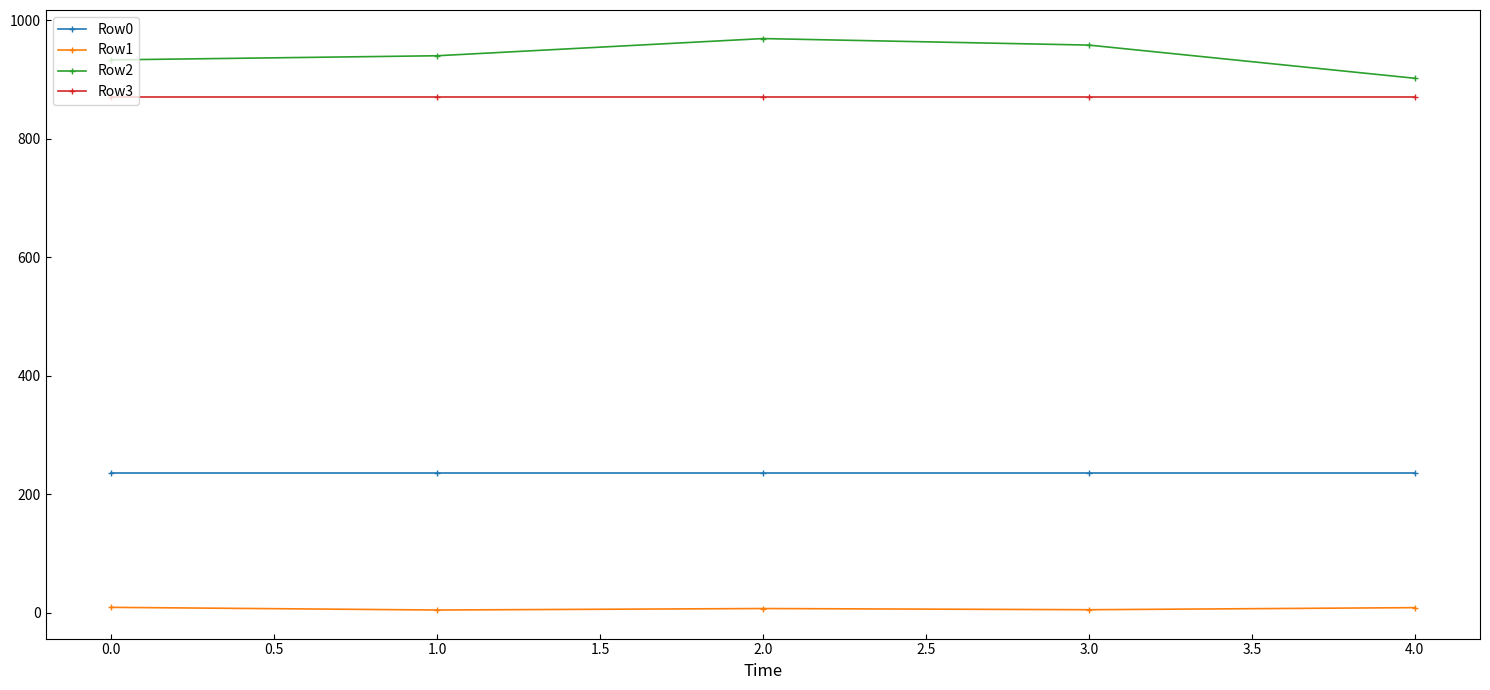

The value of Row0 at 0.0 is 235.5. True or false?

True